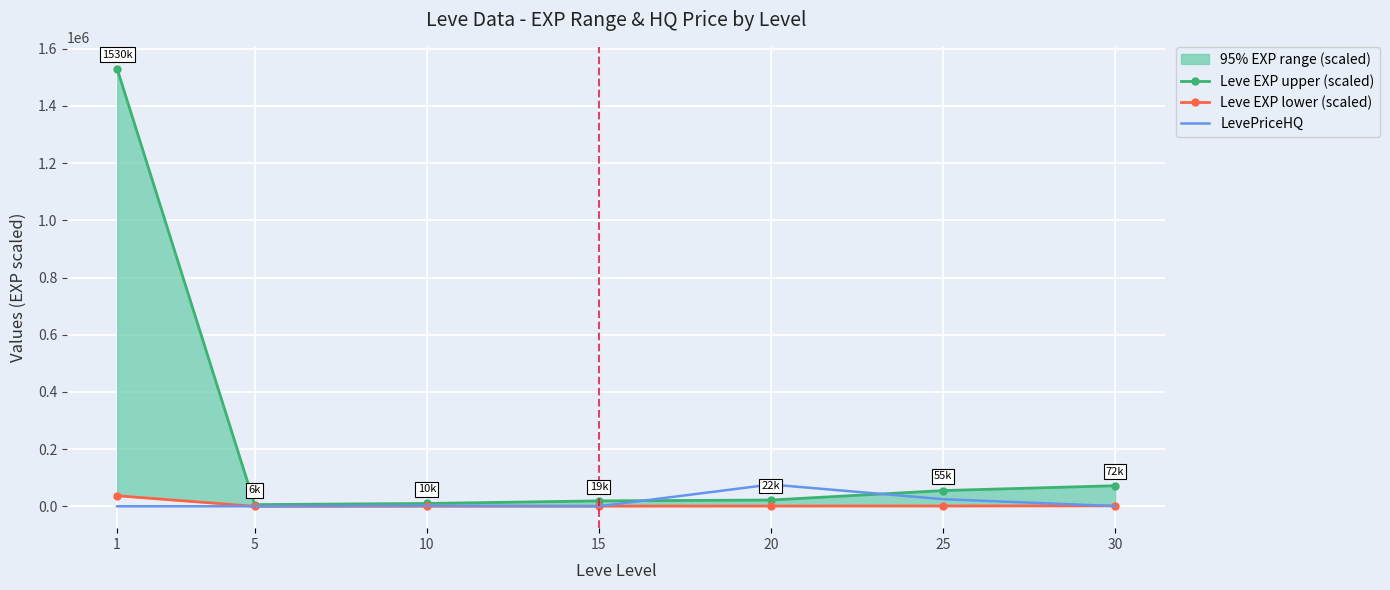

In Leve EXP upper (scaled), how many points are lower than both neighbors (excluding endpoints)?

1